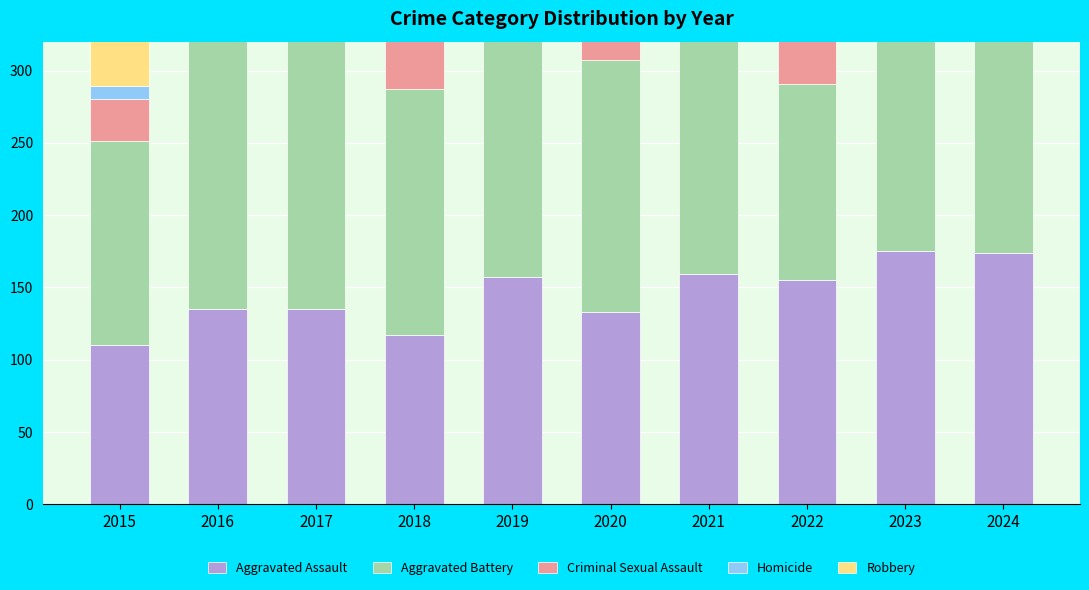

Count the number of categories in the chart.

10